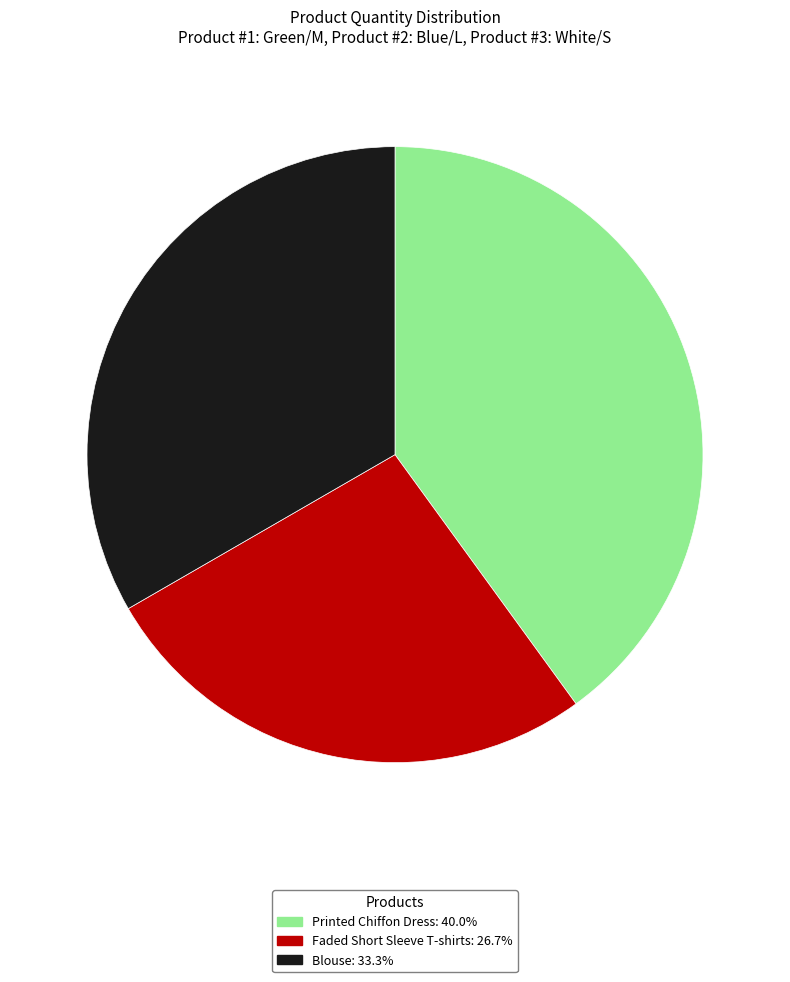

Do Blouse: 33.3% and Printed Chiffon Dress: 40.0% together represent more than half of the pie?

Yes